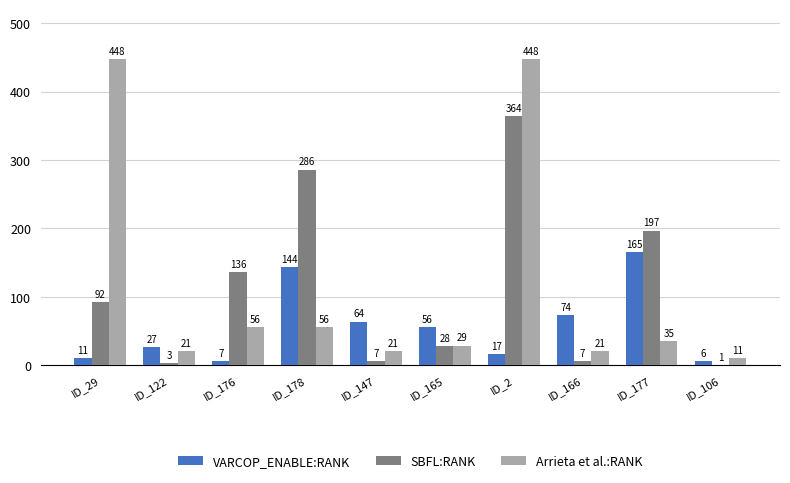

At which label does VARCOP_ENABLE:RANK reach its peak?

ID_177